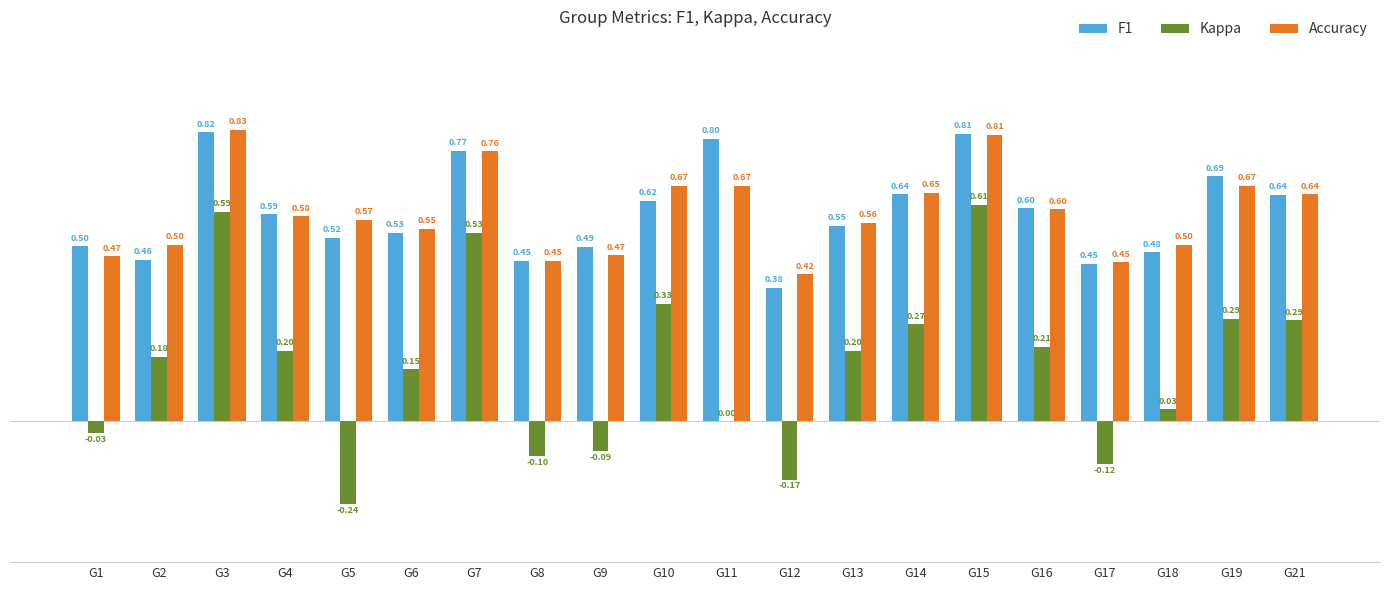

Between G19 and G21, which series saw the biggest shift?

F1